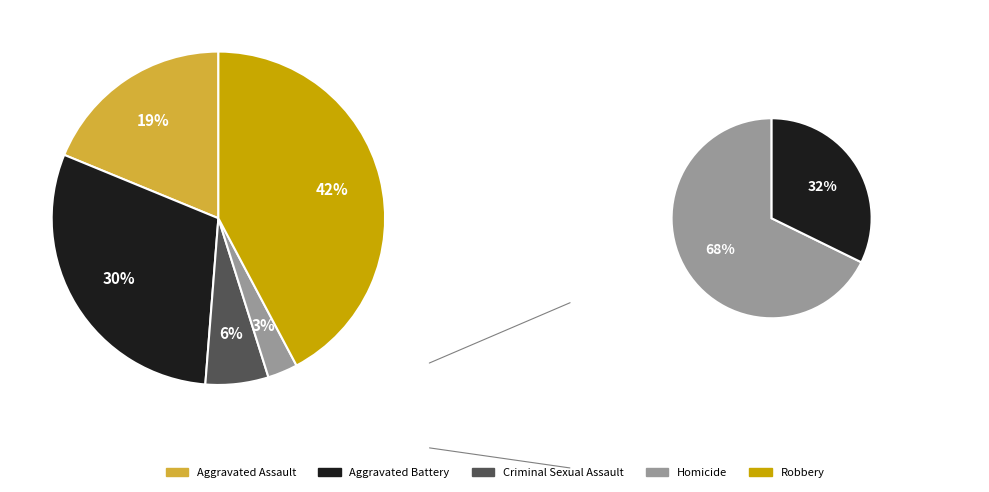

How many slices are in this pie chart?

5